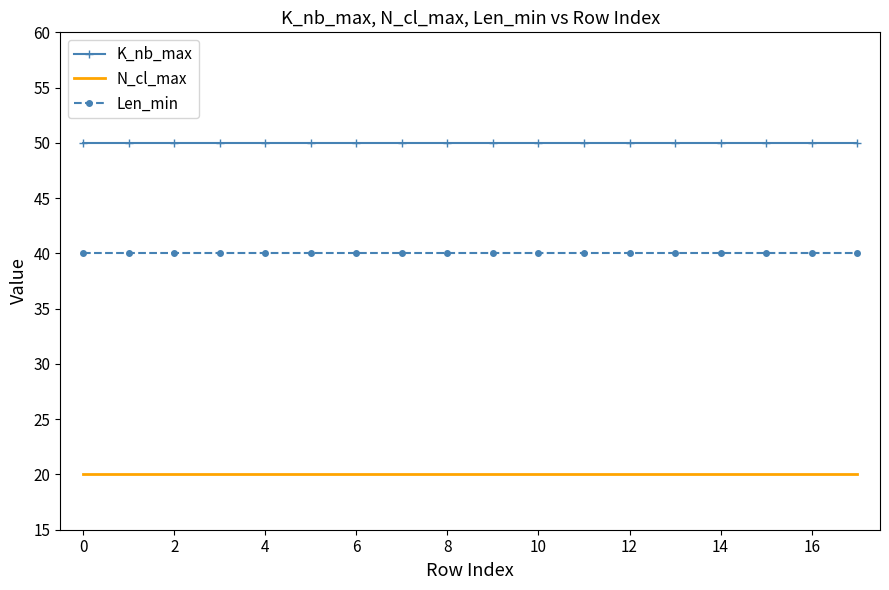

What is the greatest value displayed?

50